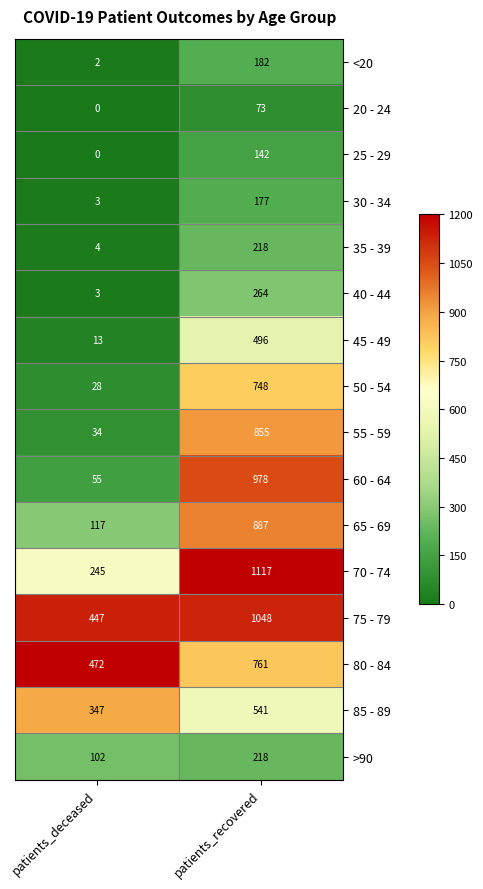

Which series has the largest range (max minus min)?

60 - 64